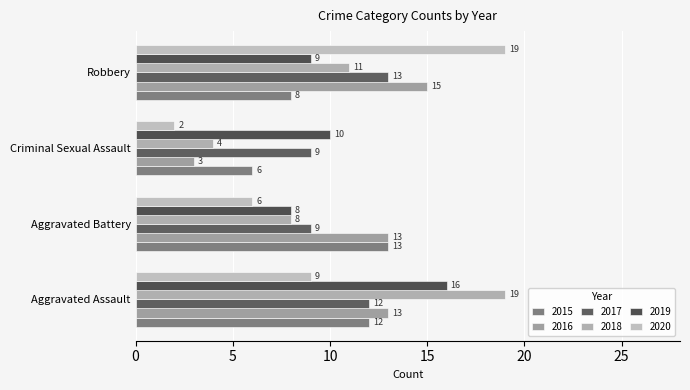

How many data points in 2018 are less than 11?

2